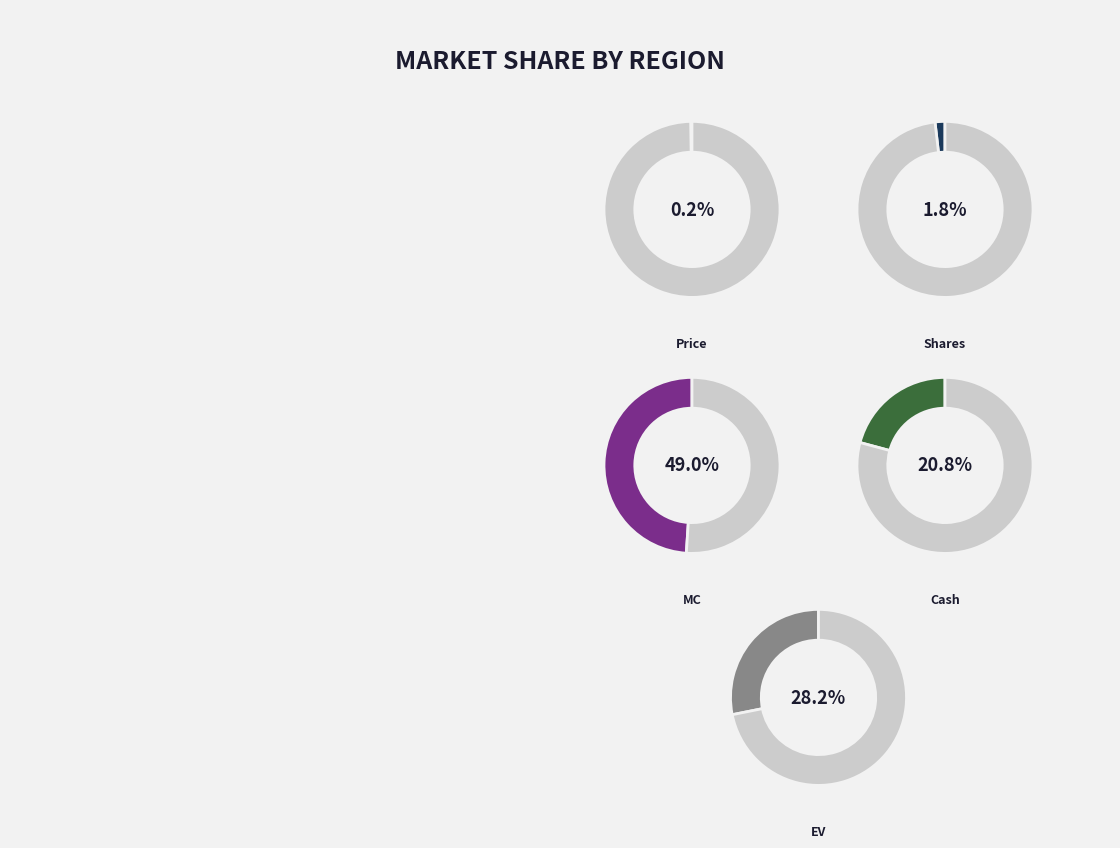

True or false: Cash accounts for 11% of the total.

False